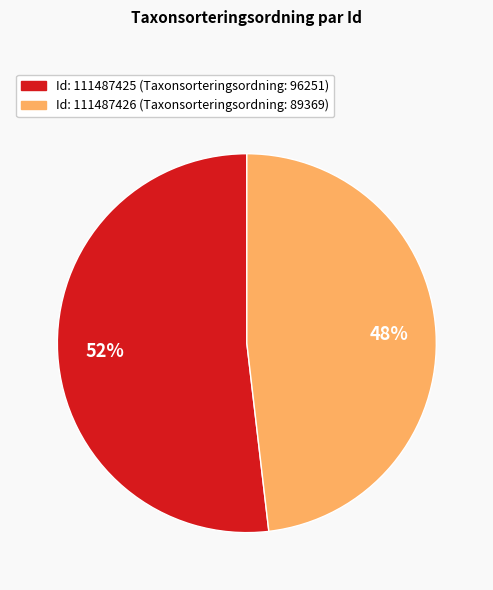

To the nearest percent, what is the average slice percentage?

50%